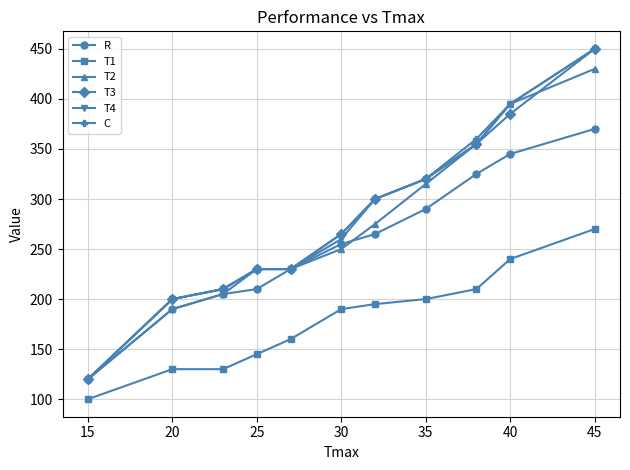

What is the greatest value displayed?

450